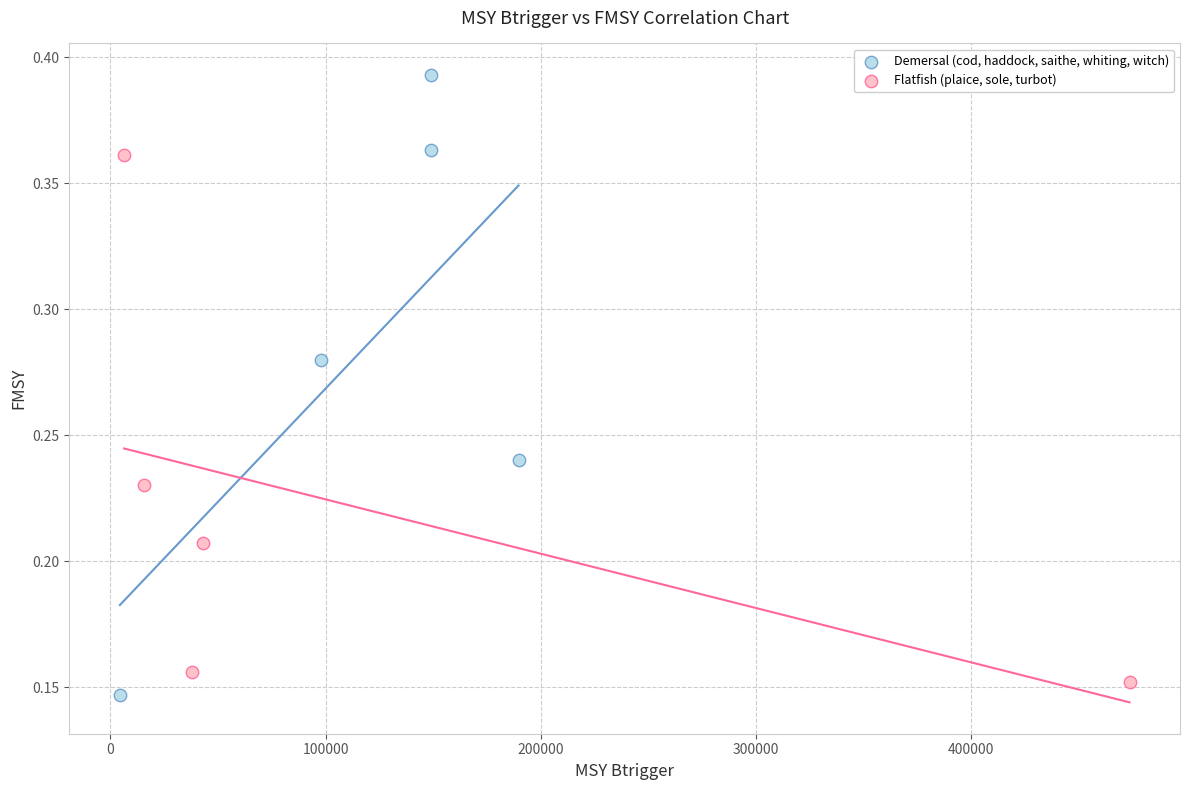

Which series reaches the minimum Y coordinate?

Demersal (cod, haddock, saithe, whiting, witch)